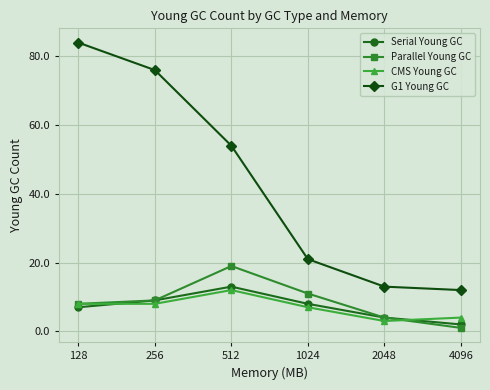

True or false: G1 Young GC and CMS Young GC cross at least once.

False